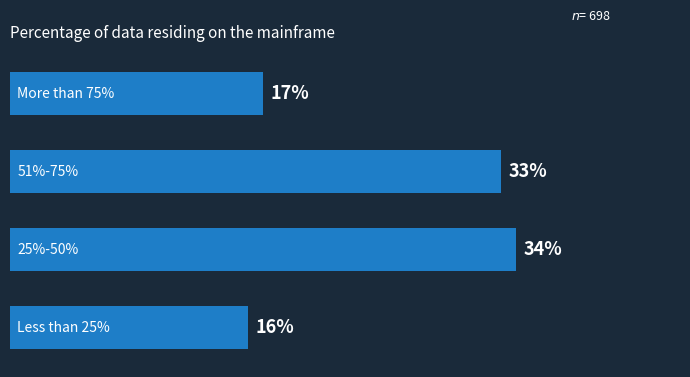

Does the chart contain any negative values?

No